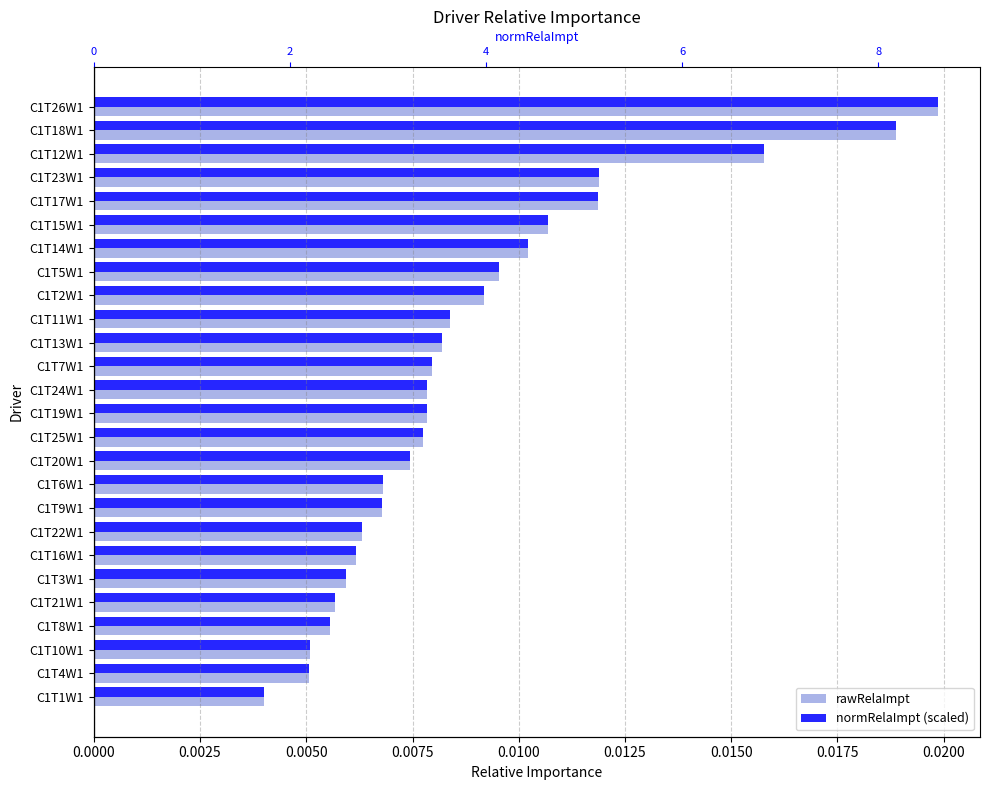

What position from the left is C1T14W1?

7